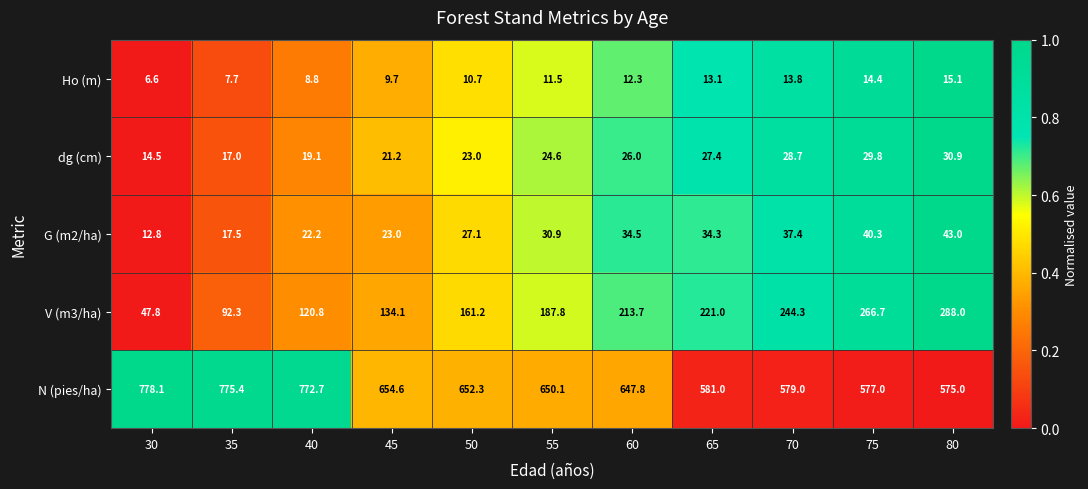

How many data points in Ho (m) are above 11?

6